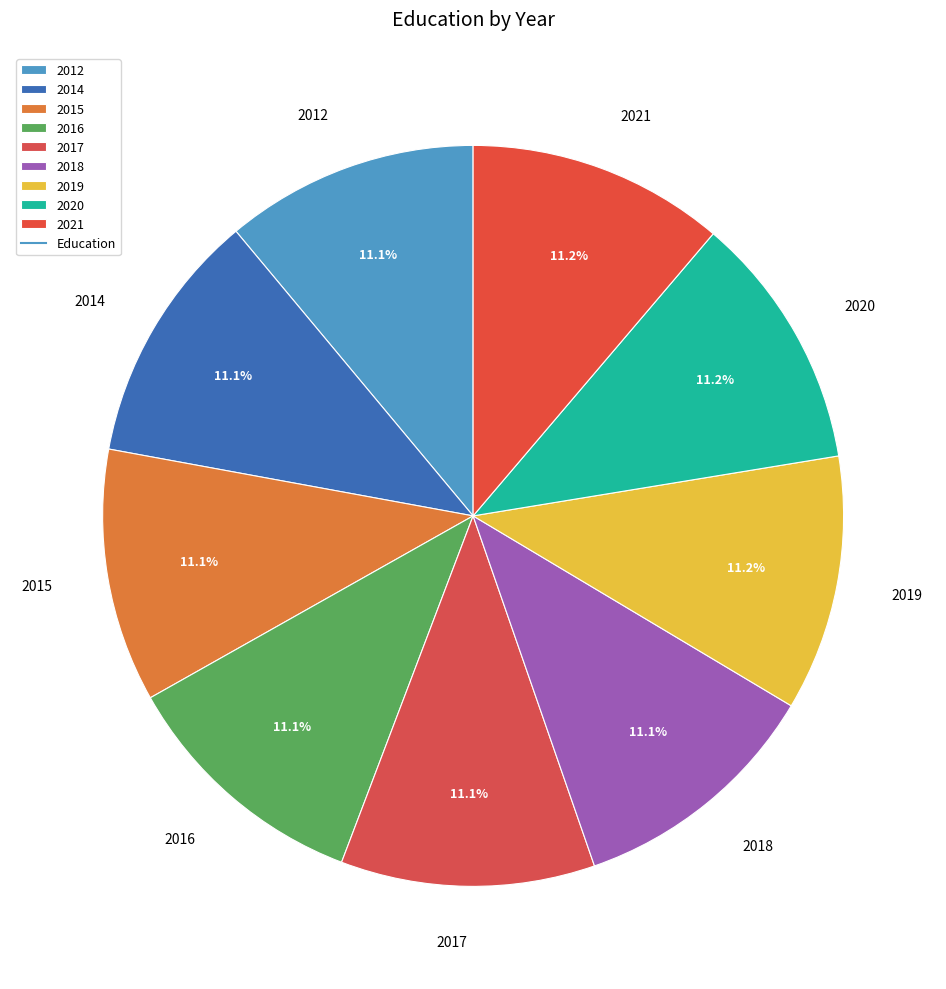

To the nearest percent, what is the combined percentage of 2018 and 2012?

22%